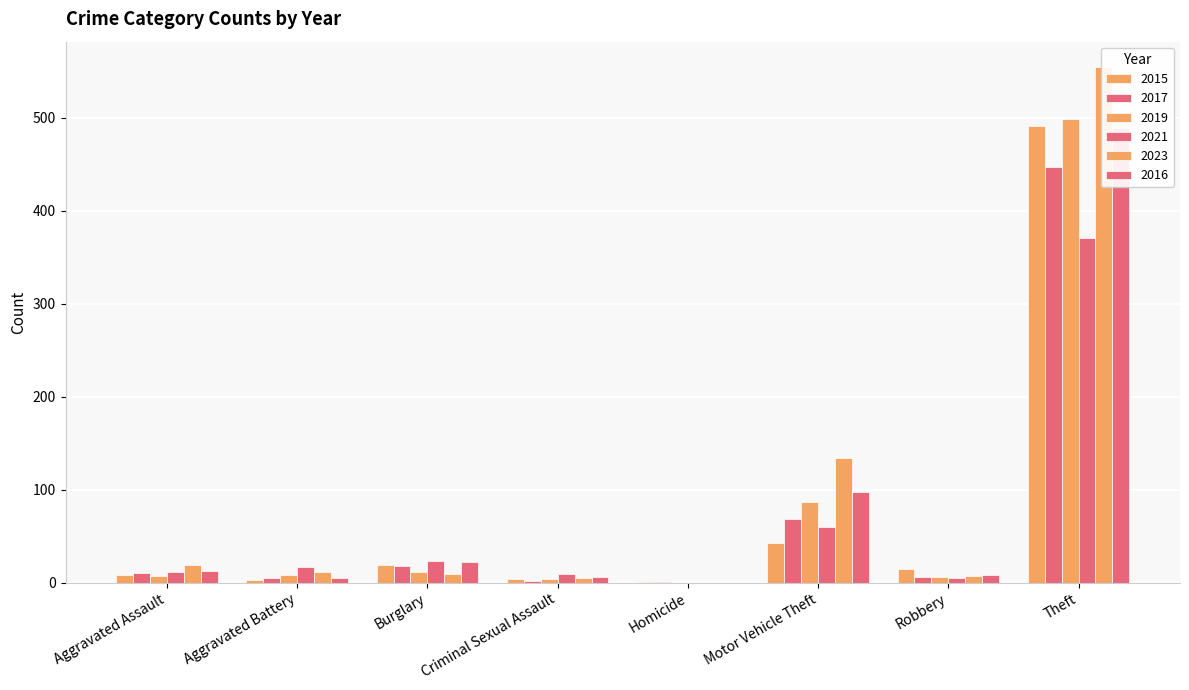

What is the value of the 2017 bar at the 8th from the left?

447